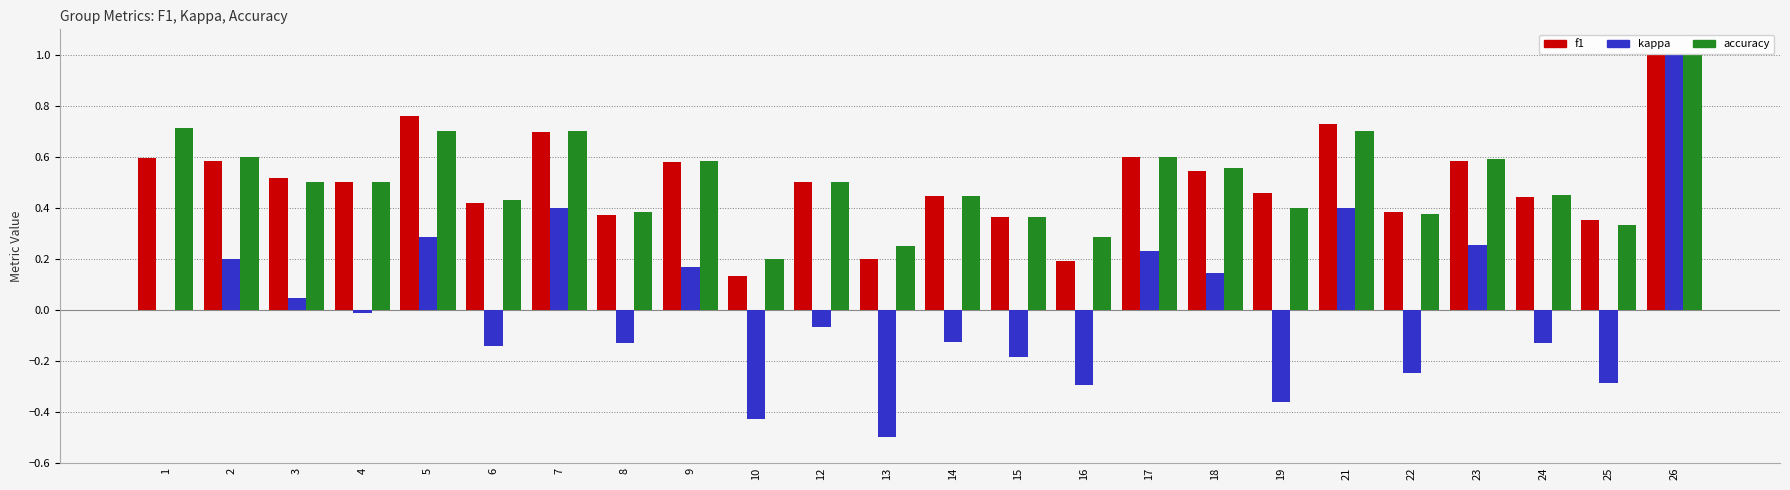

What is the greatest value displayed?

1.0